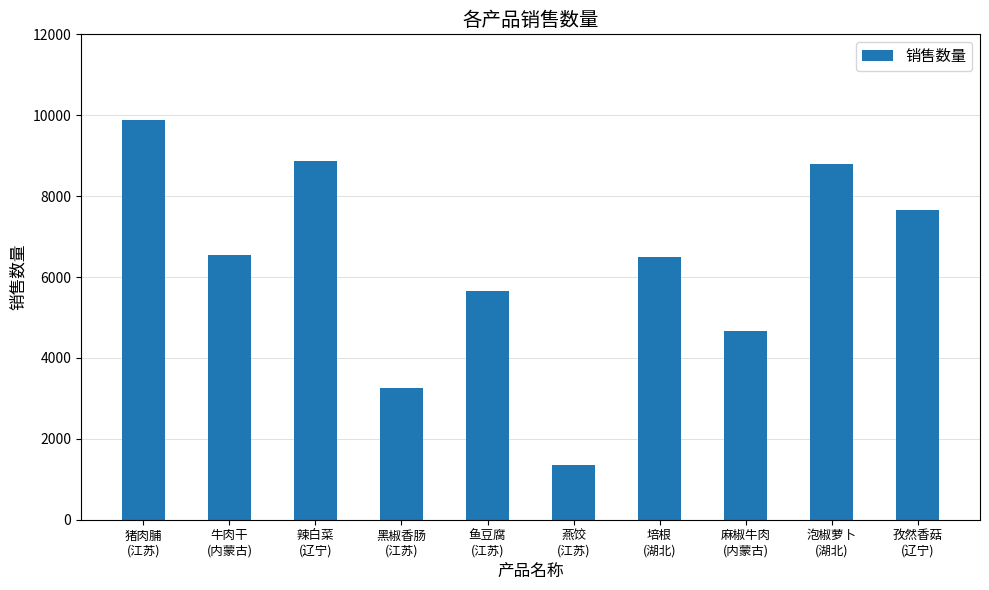

What position from the left is 泡椒萝卜
(湖北)?

9